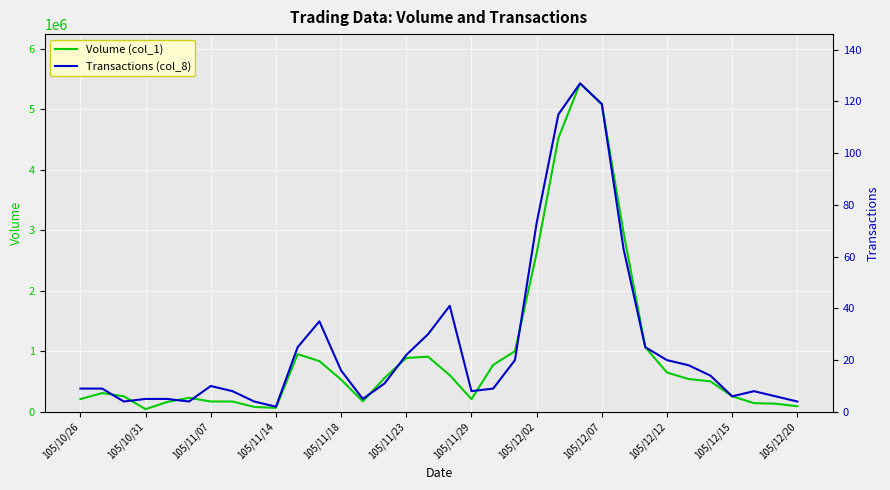

Reading left to right, list all the values displayed in this chart.

Volume (col_1): 211000	310000	257000	45000	163000	232000	171000	171000	81000	66000	953000	838000	532000	174000	560000	890000	911000	606000	210000	776000	1001000	2621000	4522000	5424000	5080000	2959000	1067000	649000	542000	504000	258000	144000	135000	93000
Transactions (col_8): 9	9	4	5	5	4	10	8	4	2	25	35	16	5	11	22	30	41	8	9	20	73	115	127	119	63	25	20	18	14	6	8	6	4